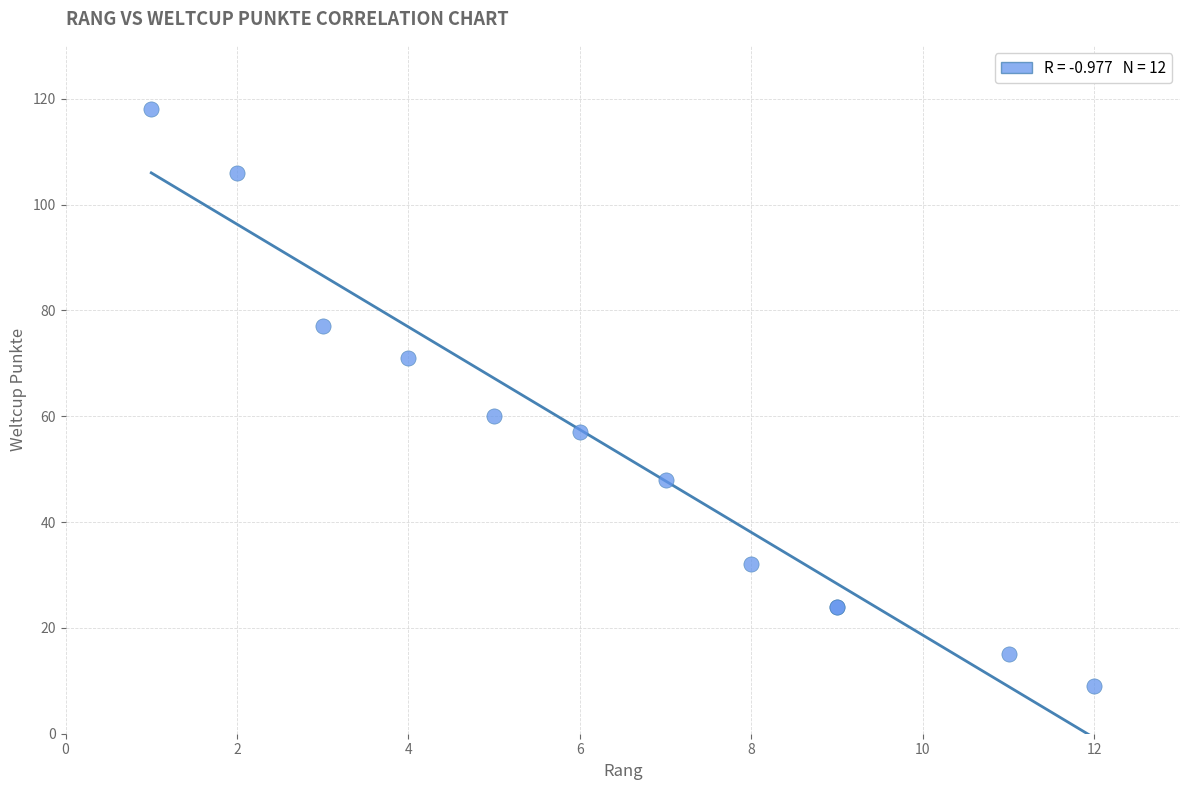

What Y value in the scatter plot is closest to 63?

60